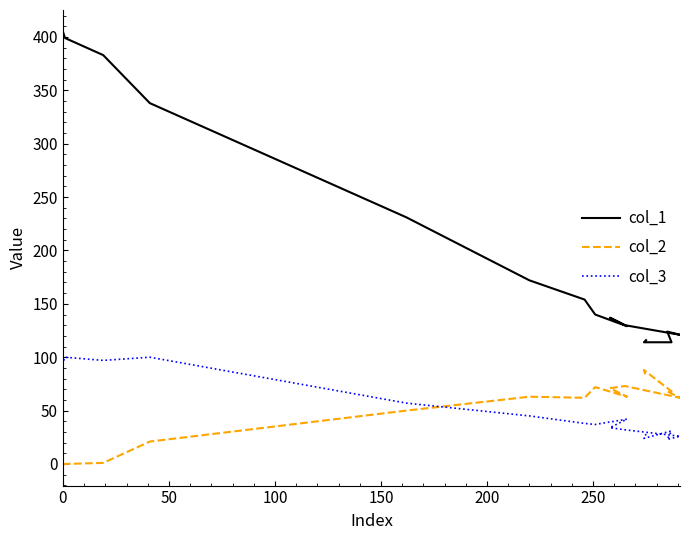

Does the chart have visible grid lines?

No